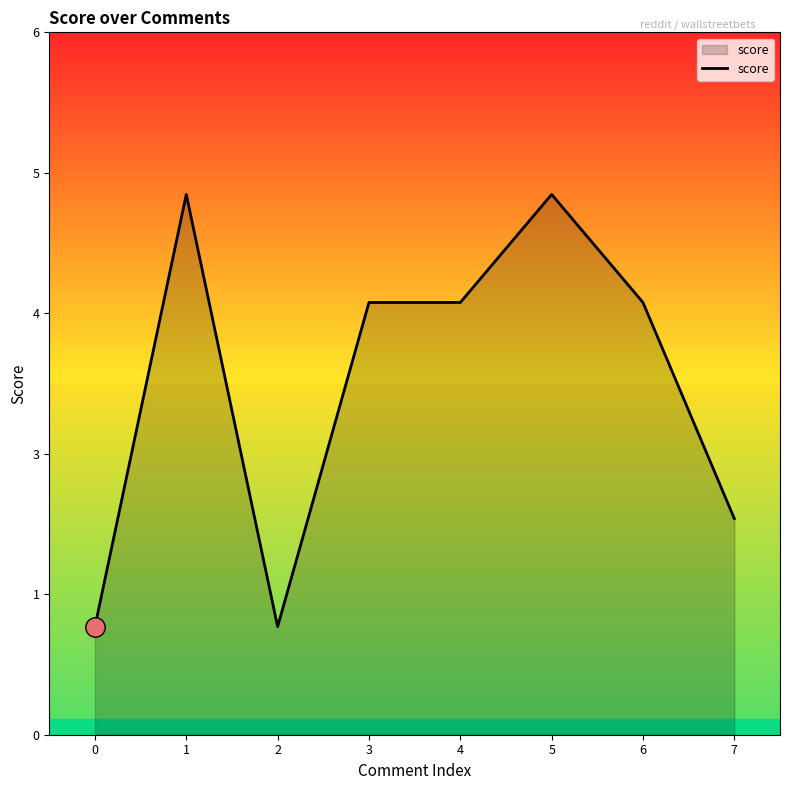

Does the chart display data point markers on the line(s)?

No